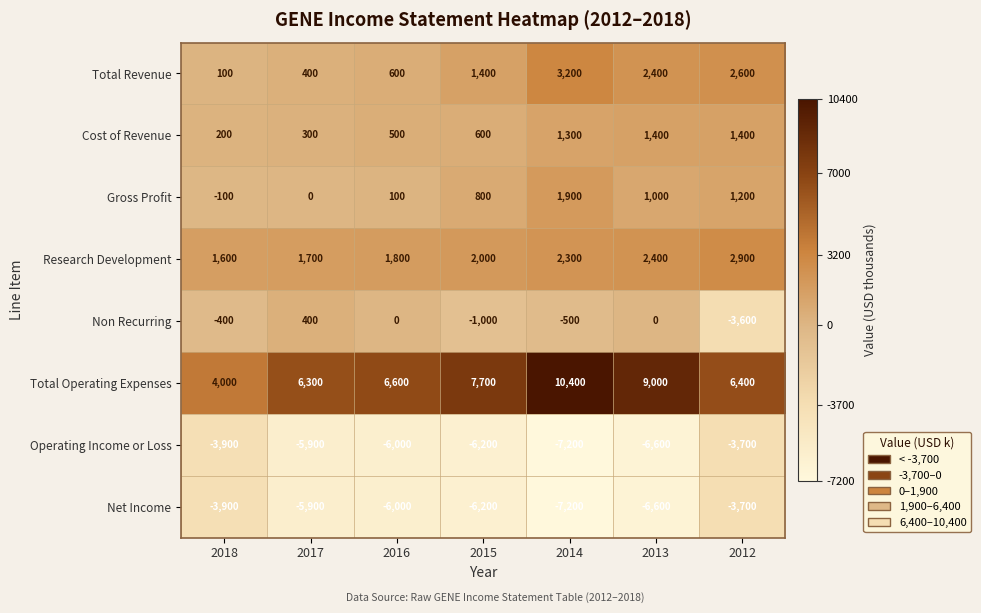

Between 2013 and 2012, which series saw the biggest shift?

Non Recurring